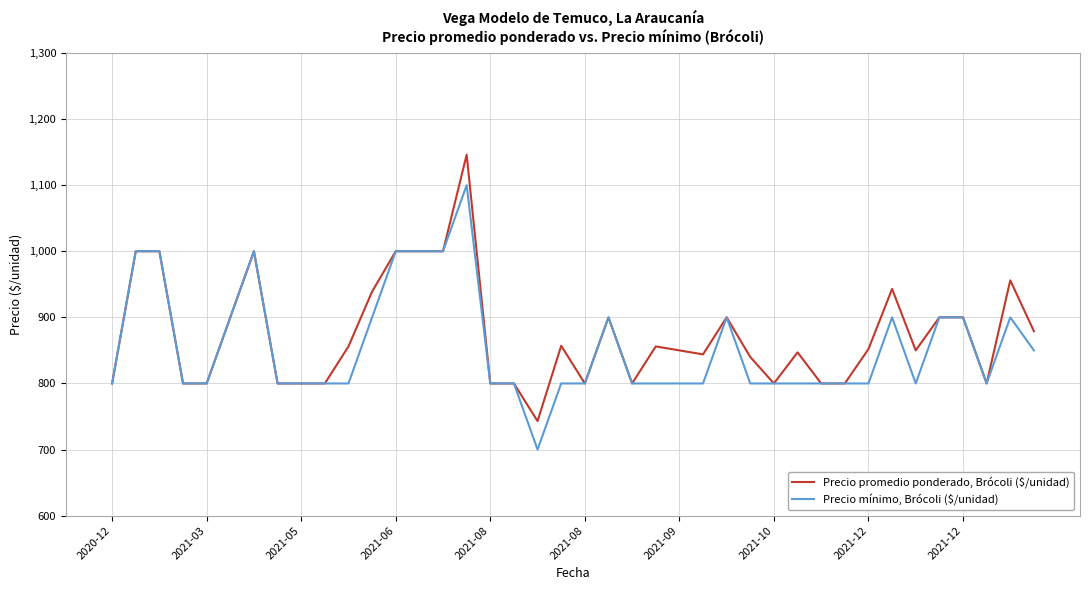

Which series has the widest spread of values?

Precio promedio ponderado, Brócoli ($/unidad)